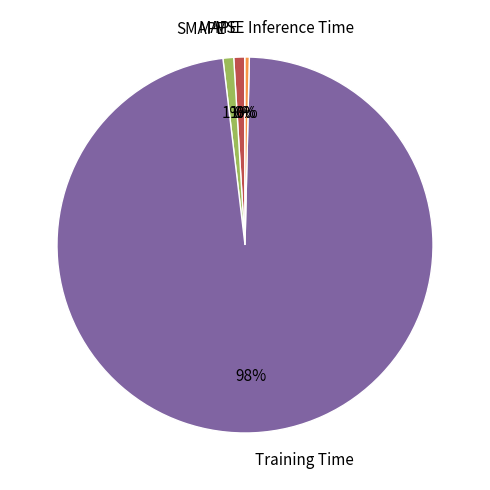

The SMAPE slice represents 1% of the pie. True or false?

True